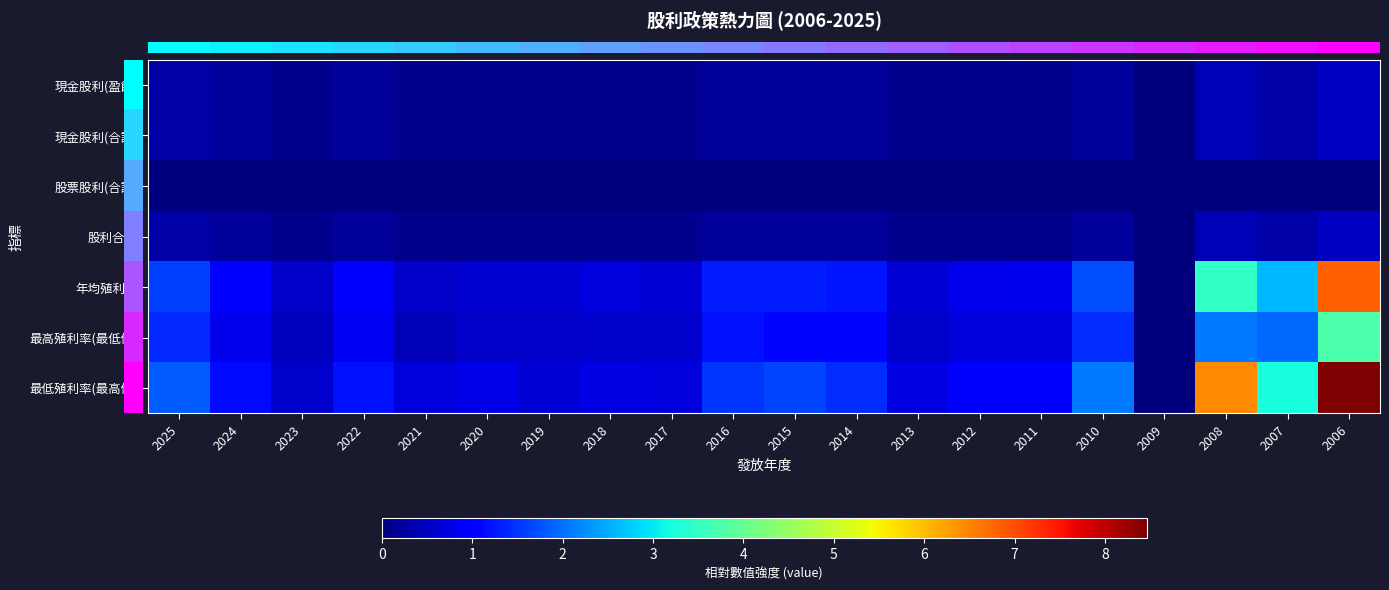

How many categories are shown in the chart?

20